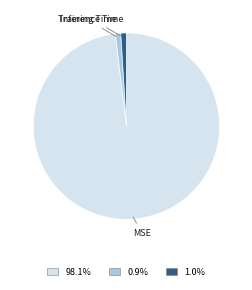

Is there a majority slice in this chart?

Yes